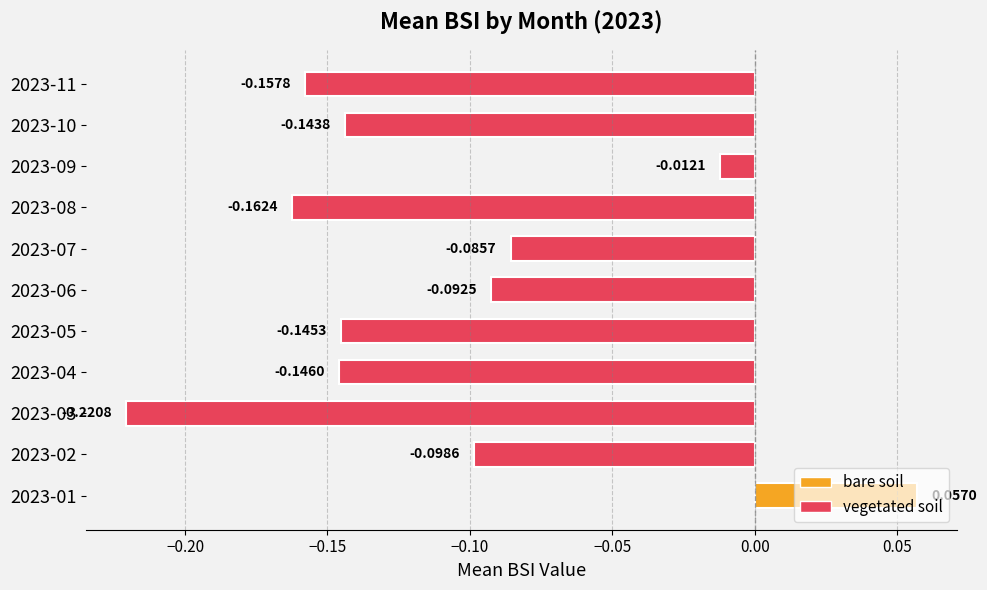

List the labels in order of value, smallest first.

2023-03, 2023-08, 2023-11, 2023-04, 2023-05, 2023-10, 2023-02, 2023-06, 2023-07, 2023-09, 2023-01